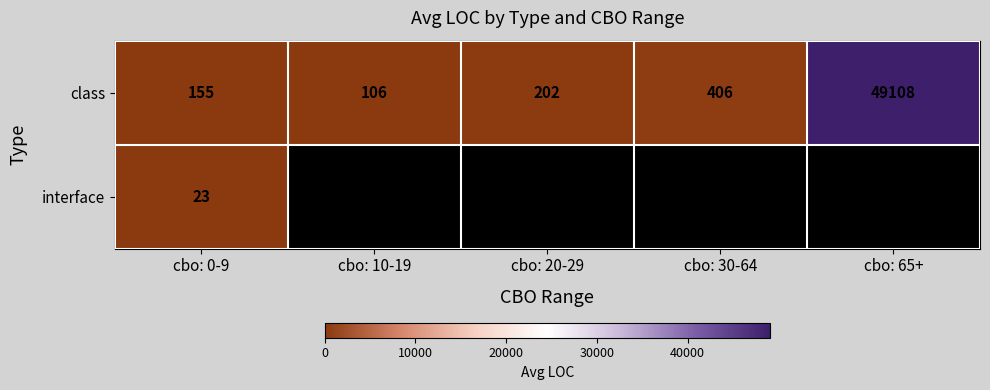

What is the maximum value shown in the chart?

49107.5